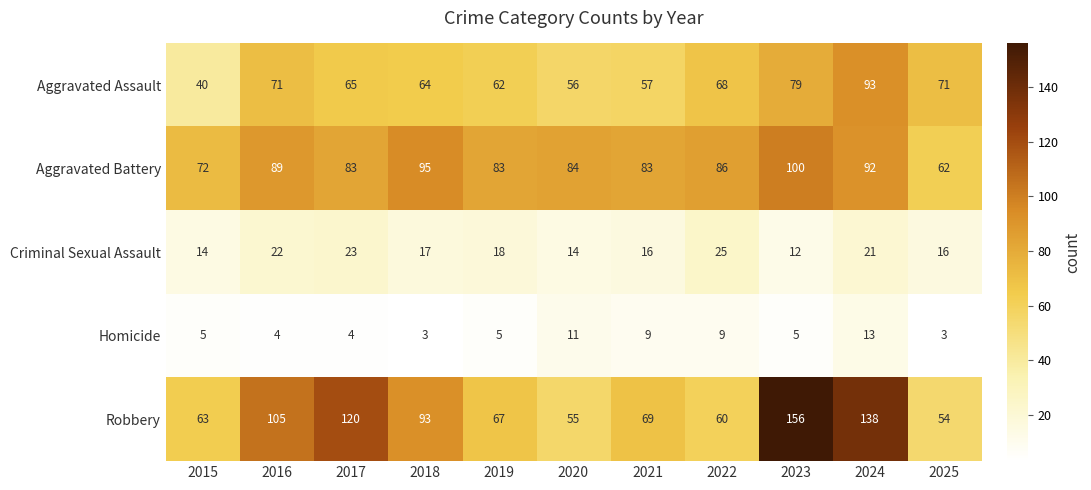

Is it true that Aggravated Assault equals 68 at 2022?

True